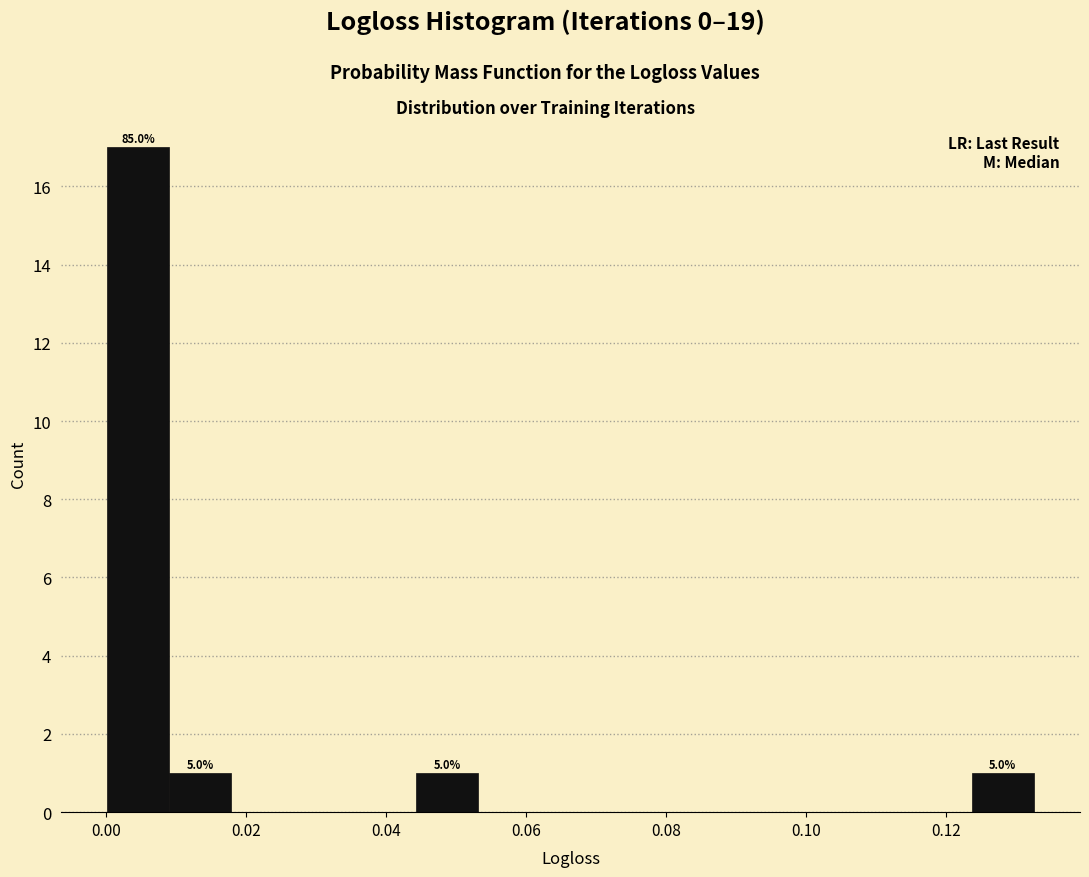

Over which range of the x-axis is the bar tallest?

0.000 to 0.008